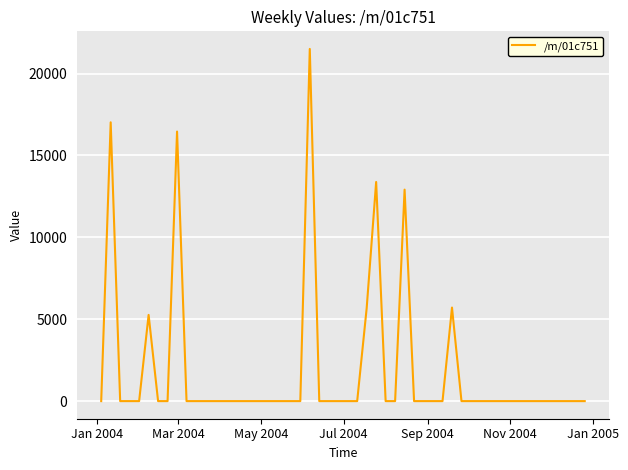

What is the greatest value displayed?

21504.7